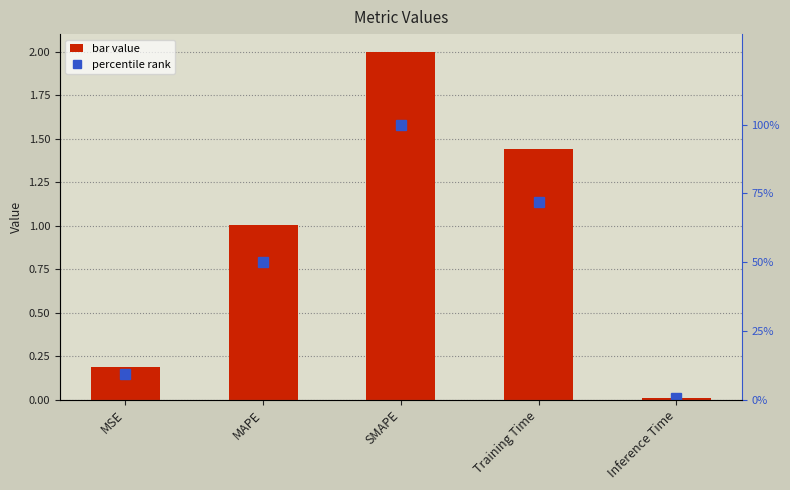

Rank the series at Training Time from lowest to highest value.

col_1, percentile rank